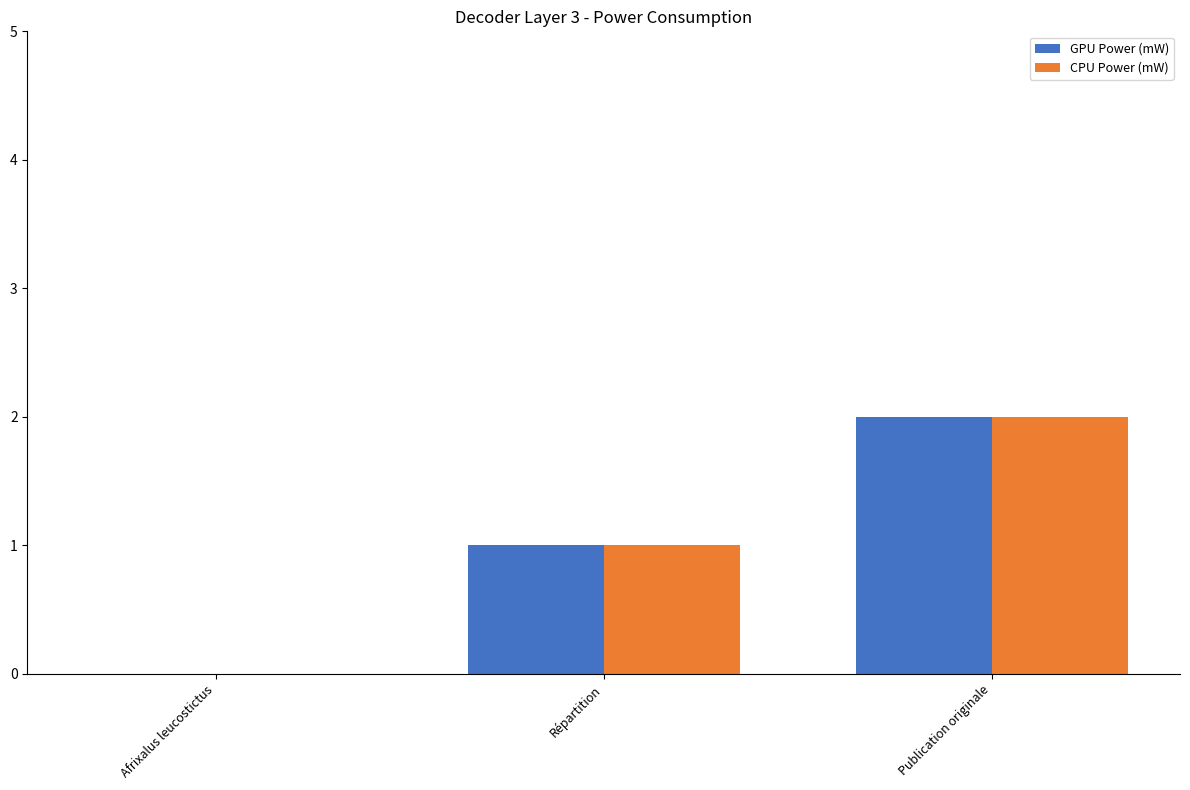

Is it true that CPU Power (mW) equals -1 at Afrixalus leucostictus?

False